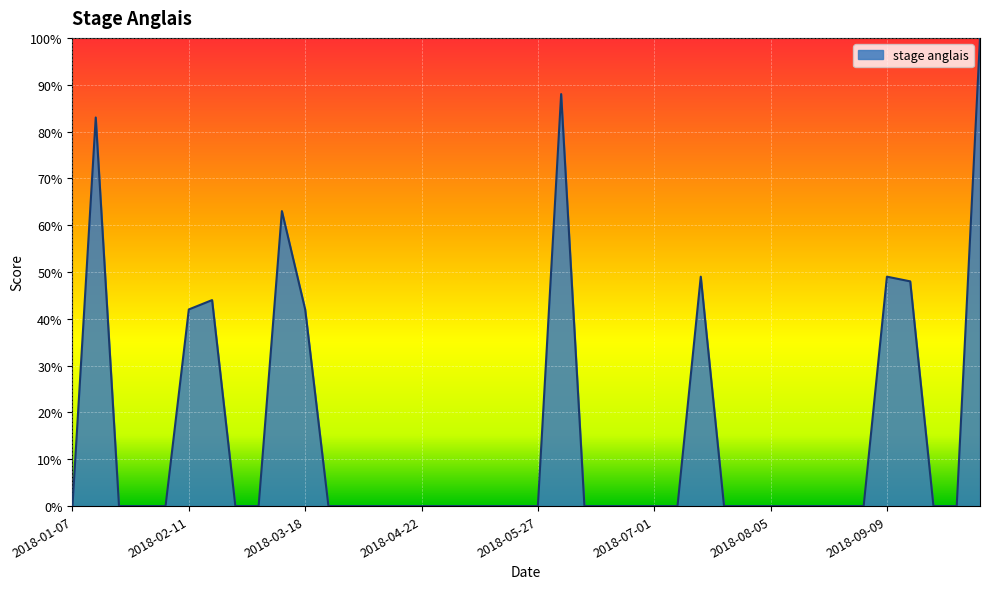

How many series are shown in this chart?

1